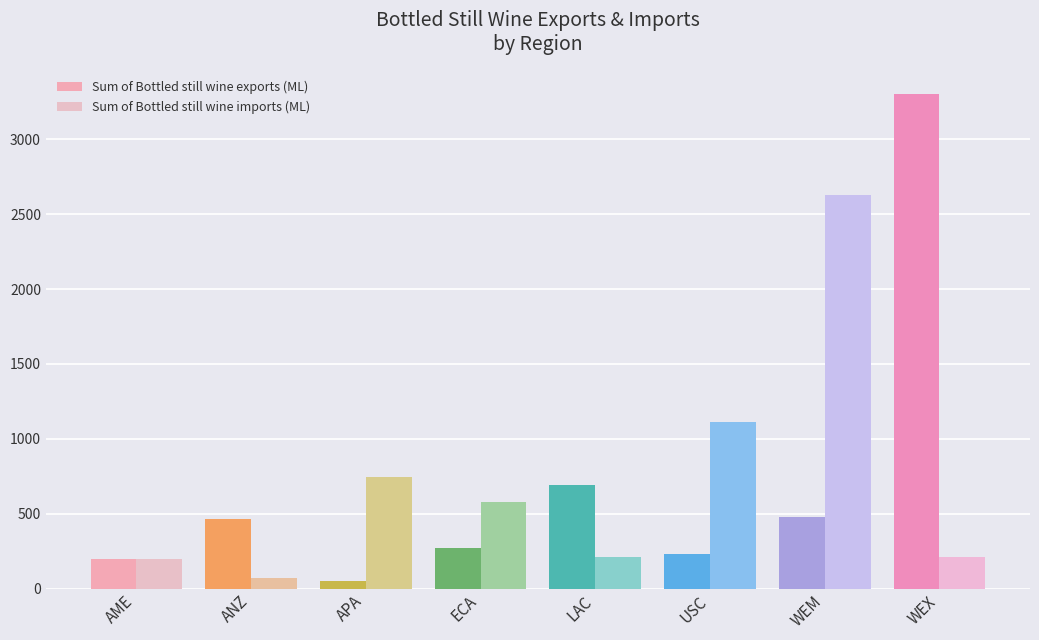

How many groups of bars are there?

8